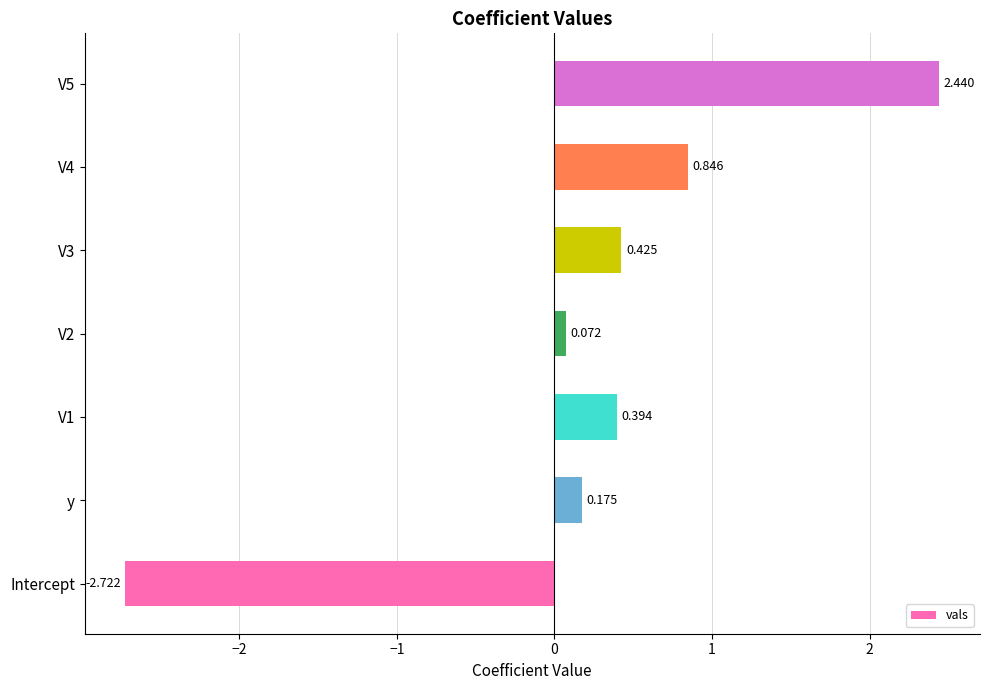

How many values are below 0?

1